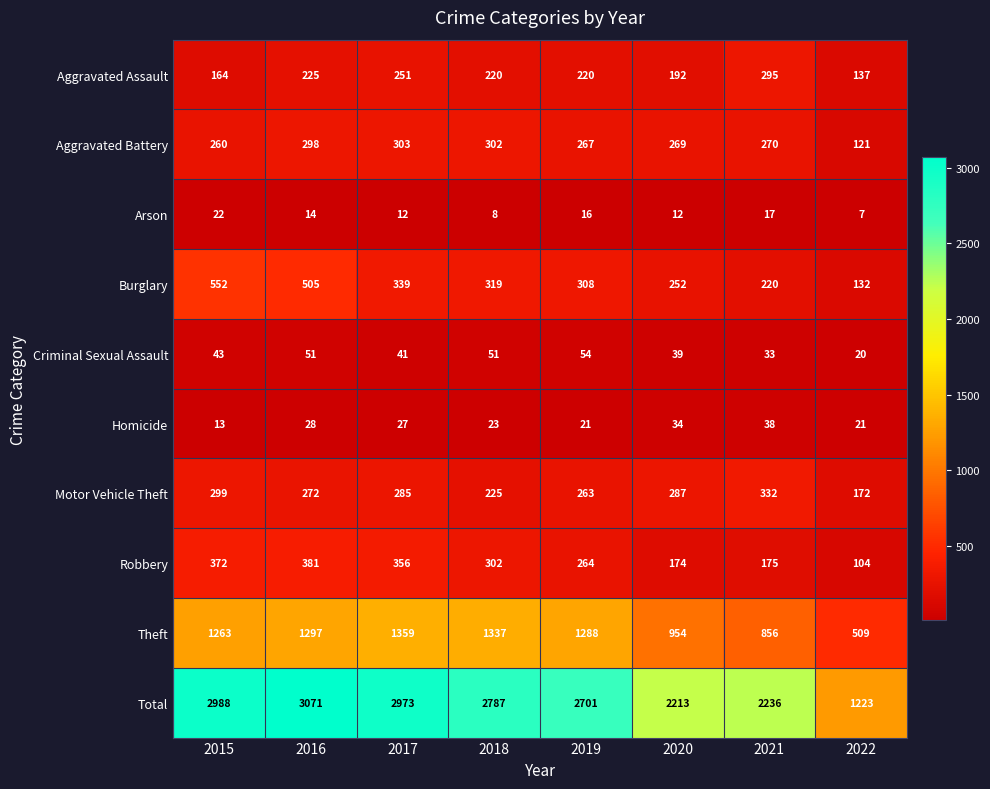

What is the total value across all series at 2020?

4426